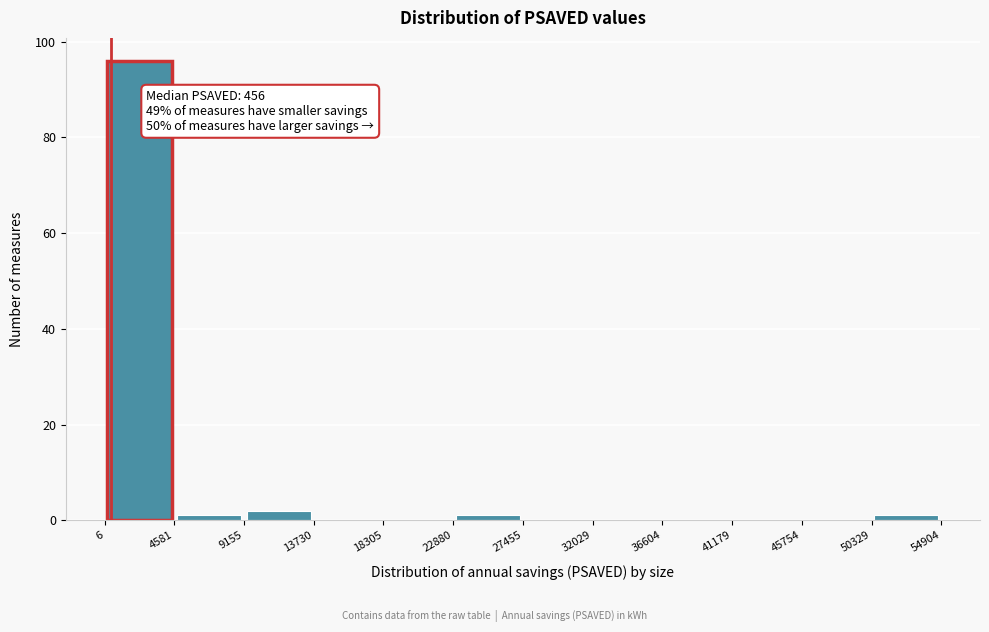

Which range on the x-axis has the tallest bar?

6 to 4581